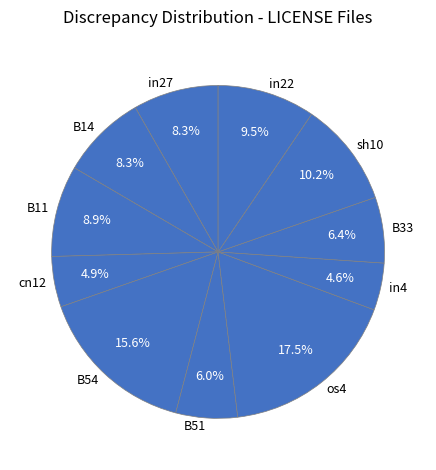

How many segments does this pie chart have?

11